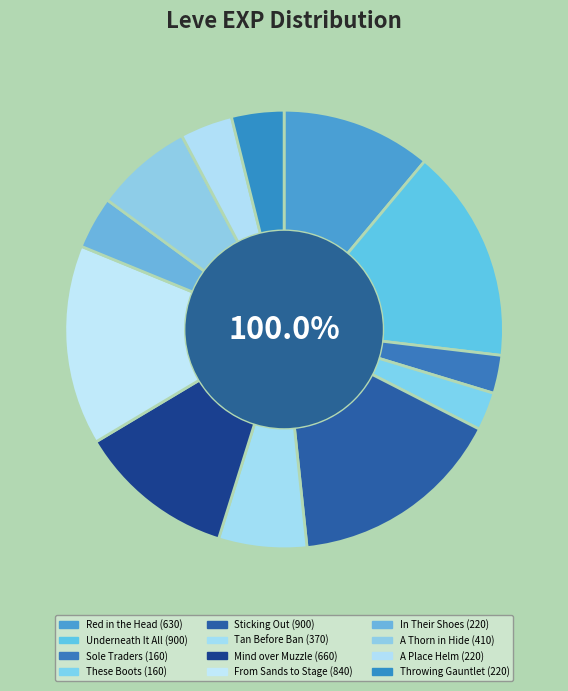

Is it true that Red in the Head is 1% of the pie?

False